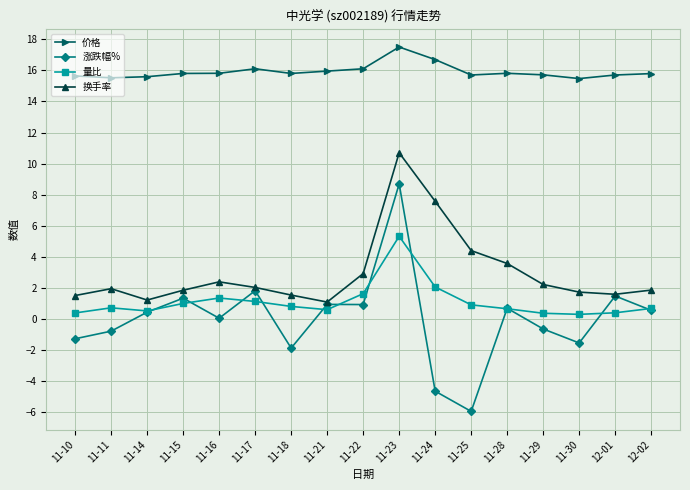

Does the chart display data point markers on the line(s)?

Yes